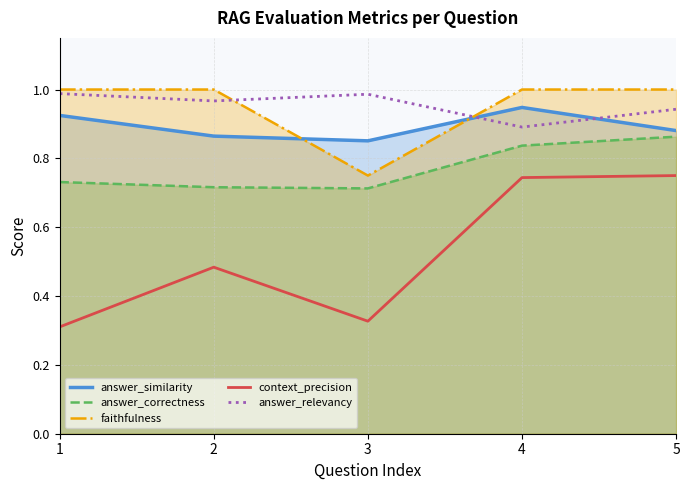

Between 5 and 1, which is larger?

1